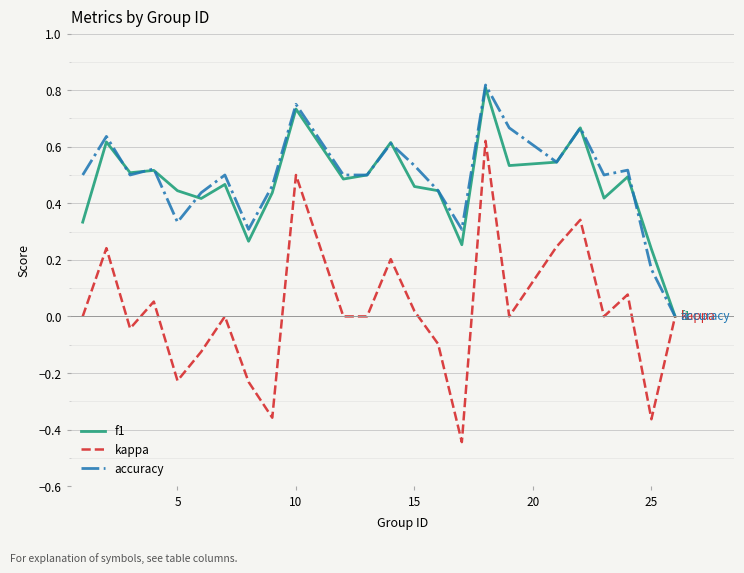

Which series has the largest range (max minus min)?

kappa